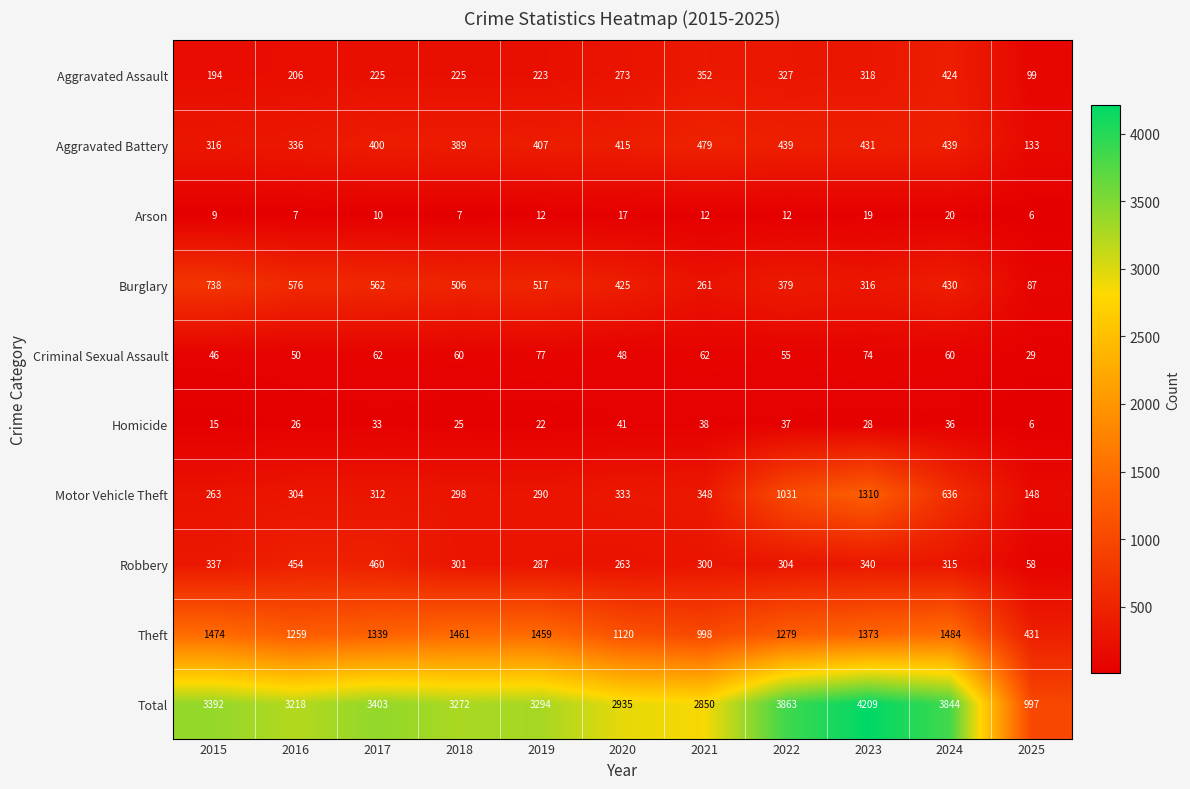

How many distinct data groups are displayed?

10